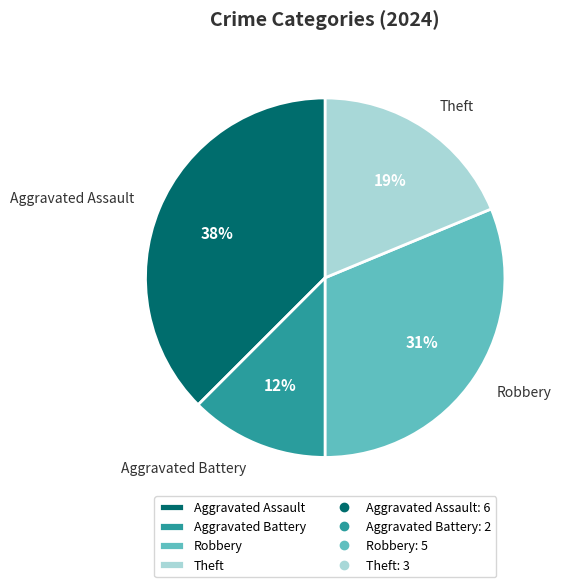

Which slice is the largest?

Aggravated Assault